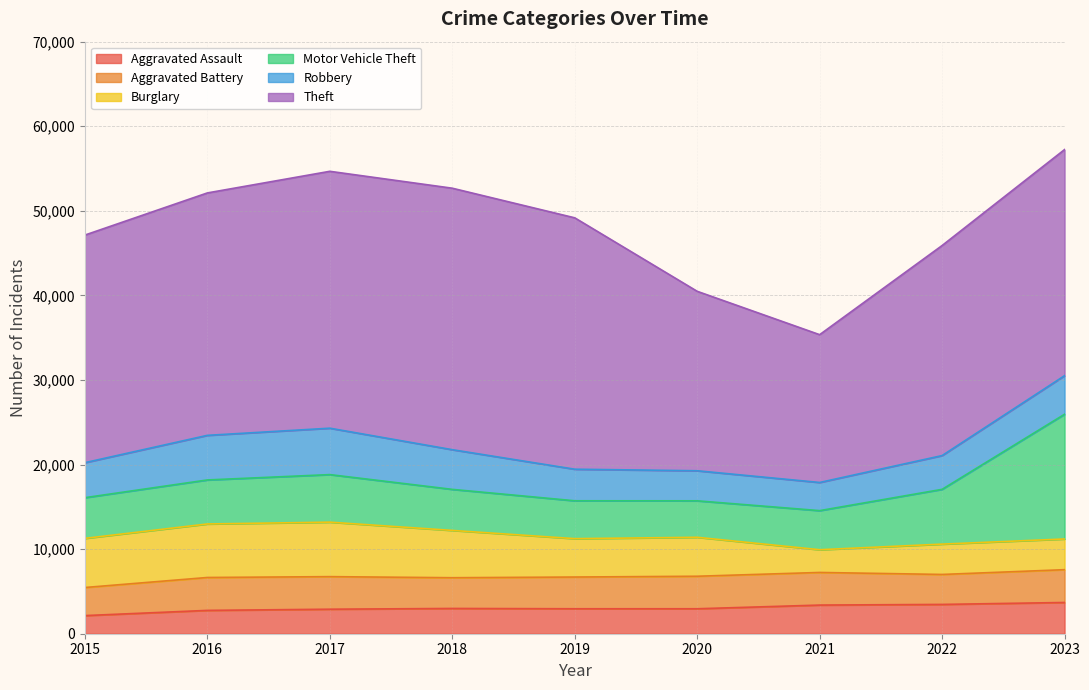

Is it true that Aggravated Battery equals 5494 at 2018?

False